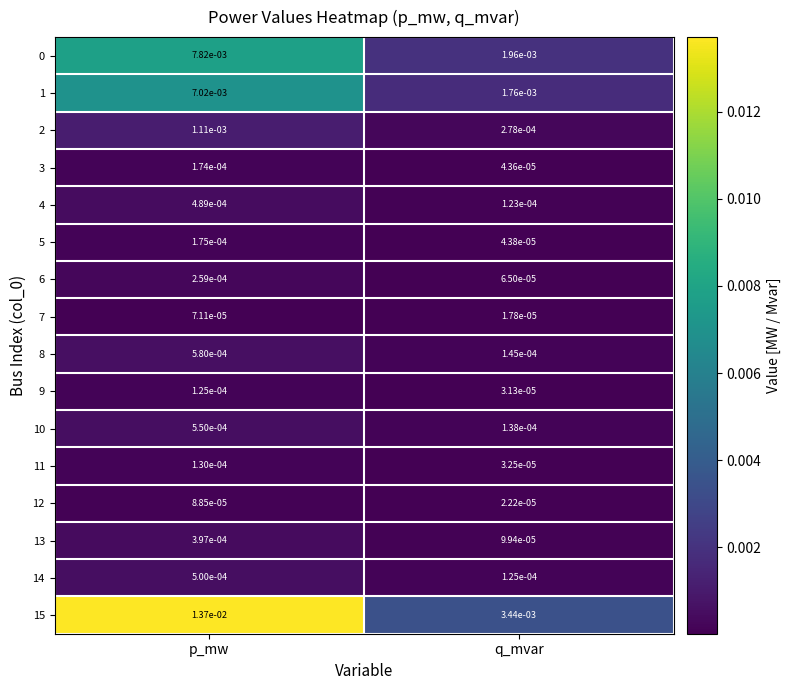

Rank the categories by 3 value from highest to lowest.

p_mw, q_mvar